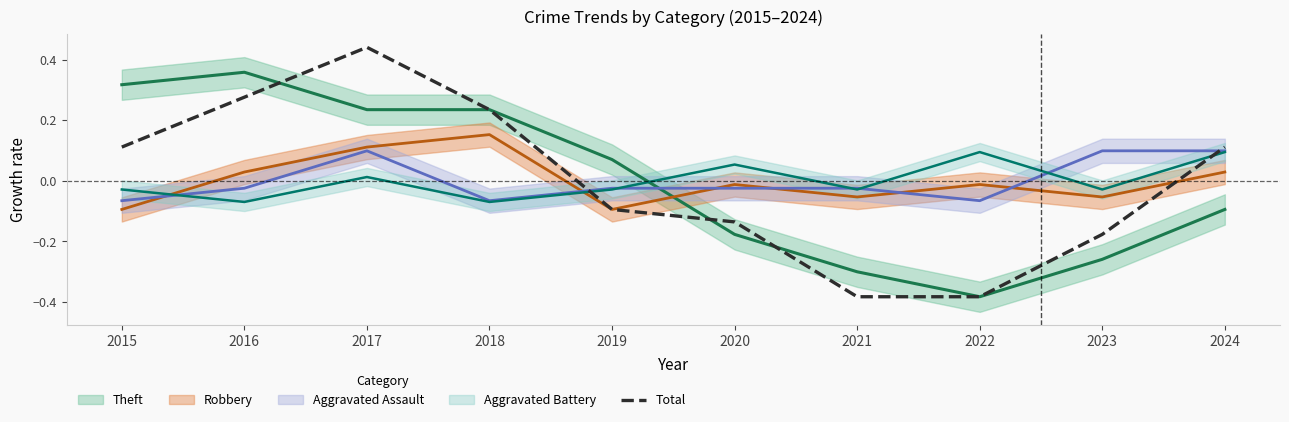

Which category has the highest value across all series?

2017